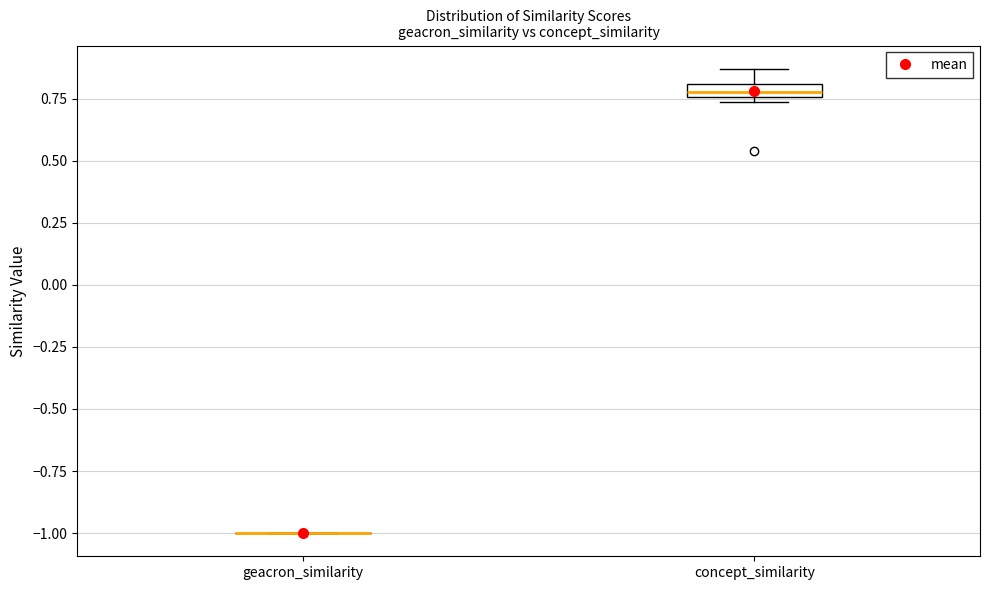

Which box is the tallest, from its lower edge to its upper edge?

concept_similarity